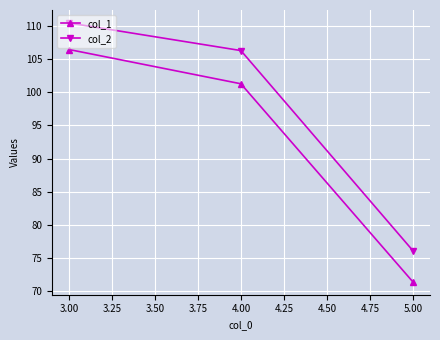

List the series in order of their overall mean, highest first.

col_2, col_1